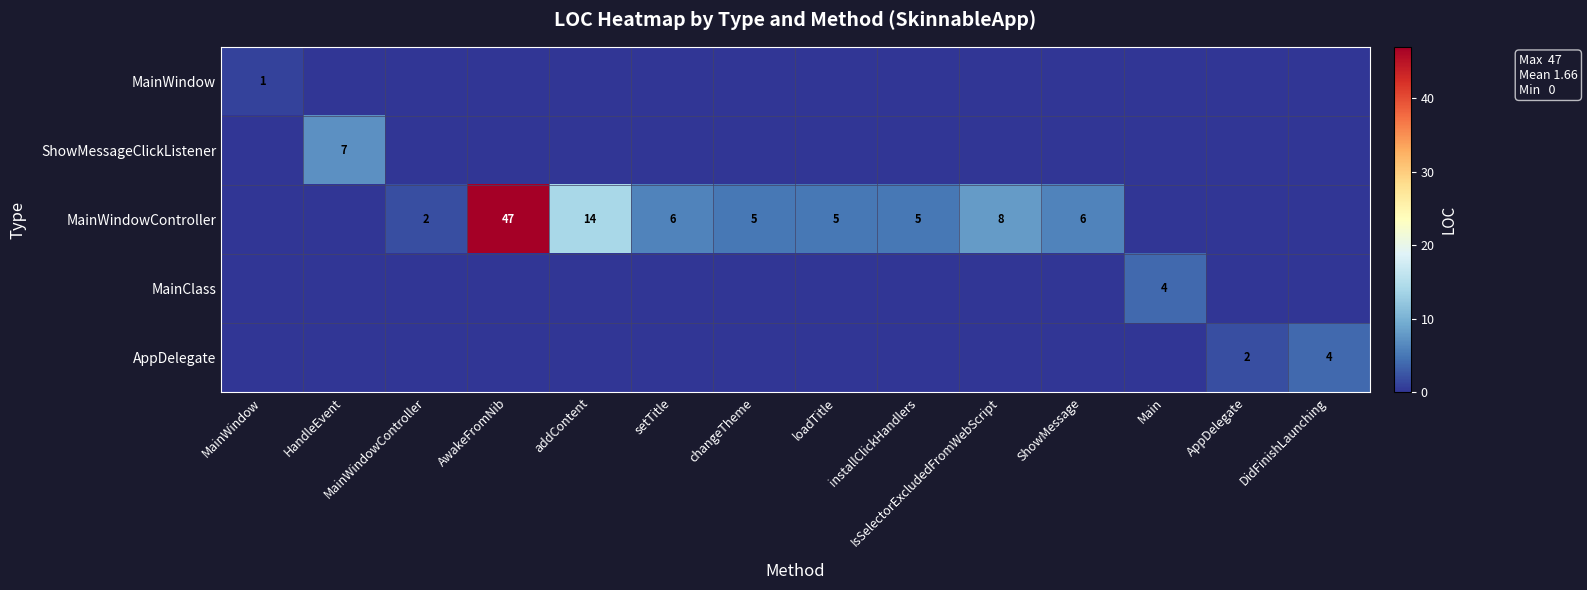

The MainWindowController series shows 1 at ShowMessage. True or false?

False